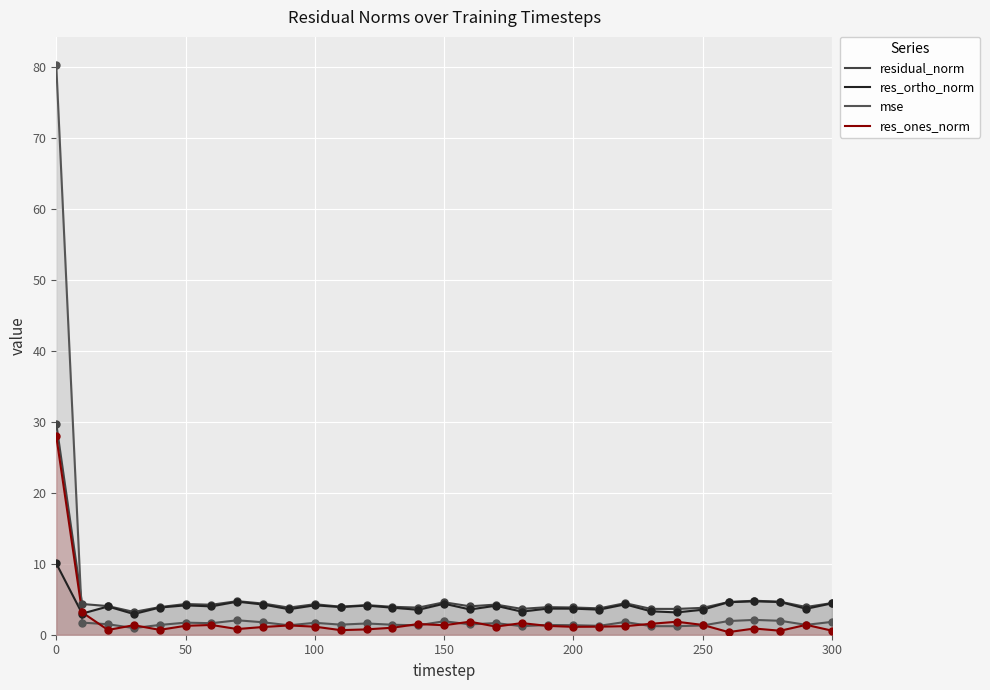

Which series contains the lowest Y value?

res_ones_norm